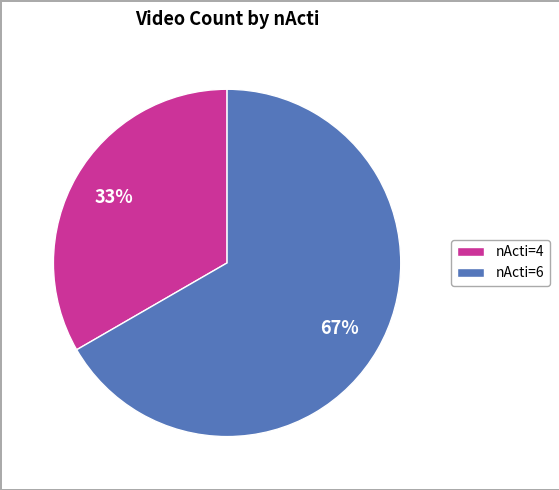

To the nearest percent, what is the combined percentage of nActi=6 and nActi=4?

100%